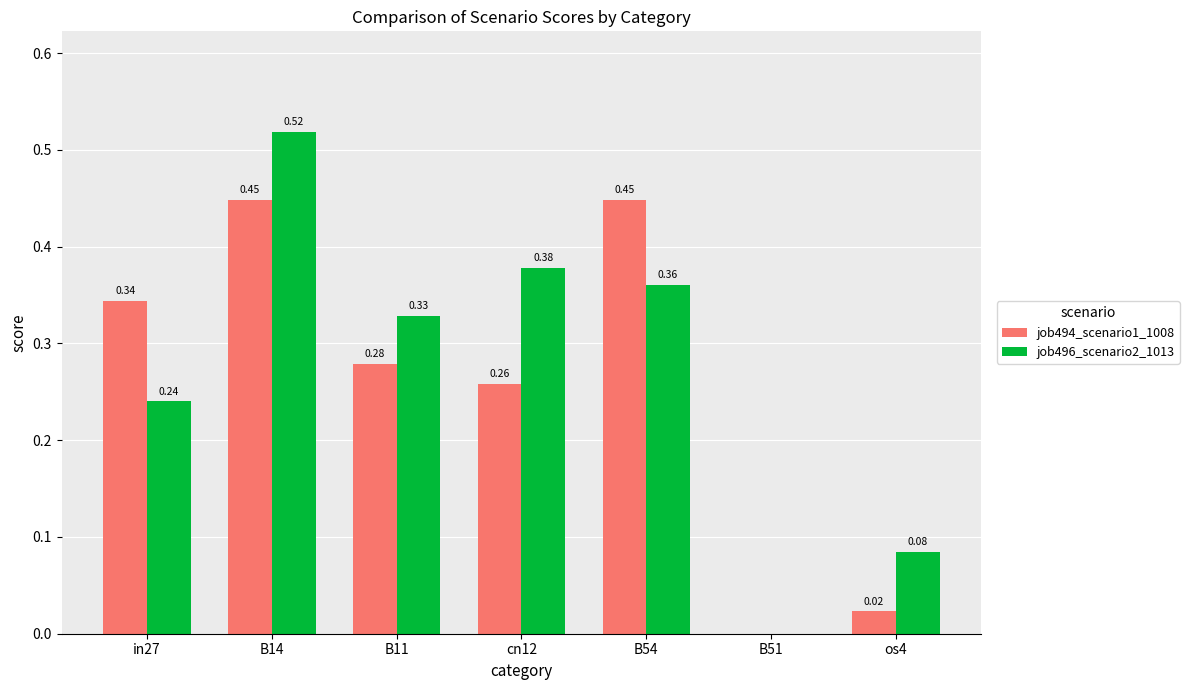

Which series changed the most between B11 and os4?

job494_scenario1_1008